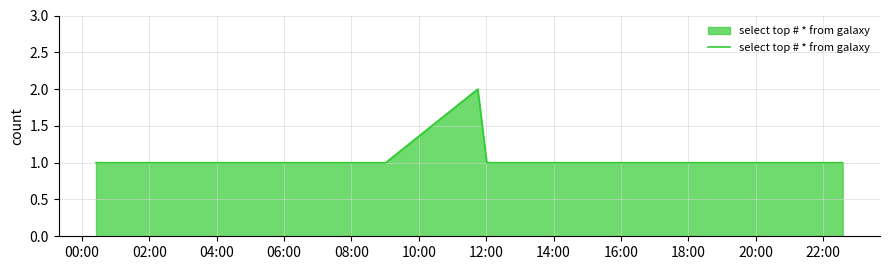

Does the chart have visible grid lines?

Yes